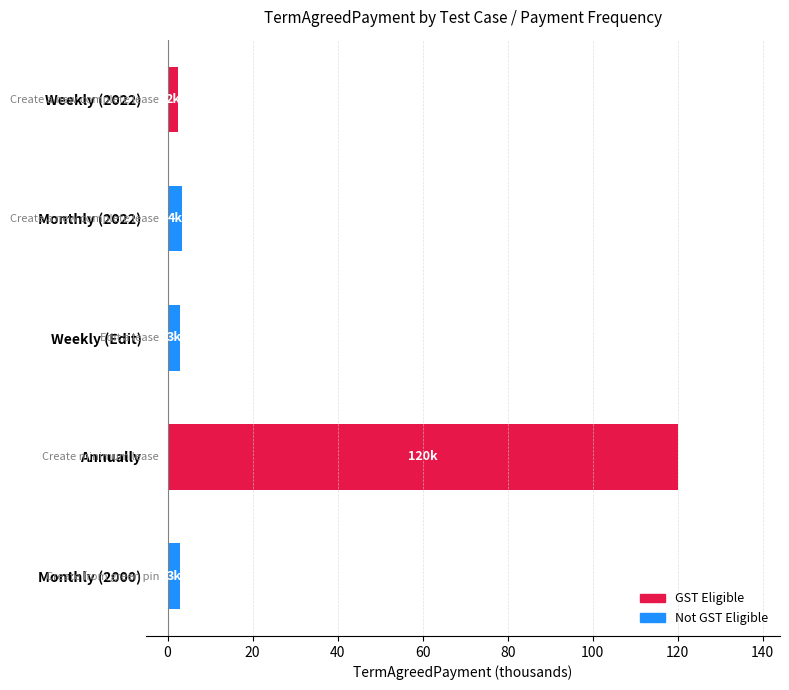

What is the greatest value displayed?

120.0